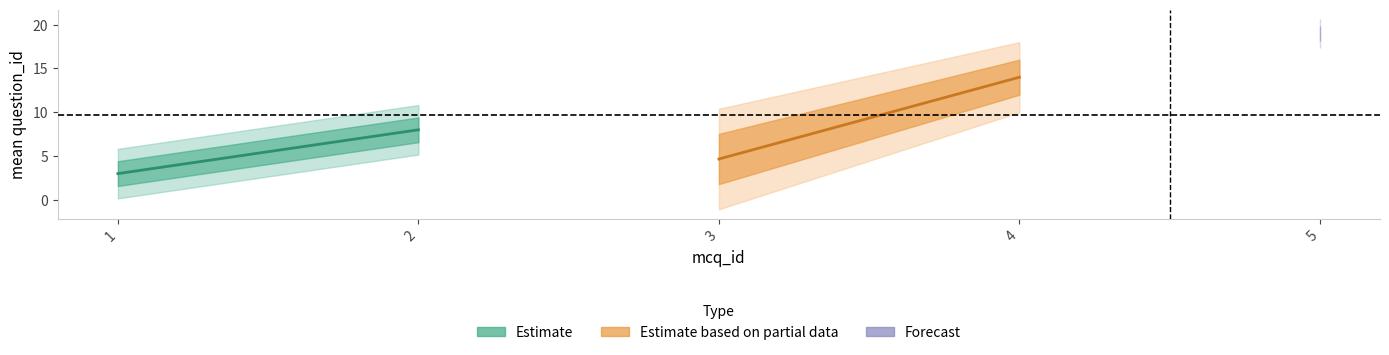

True or false: Estimate_upper has more than 2 points higher than both neighbors.

False